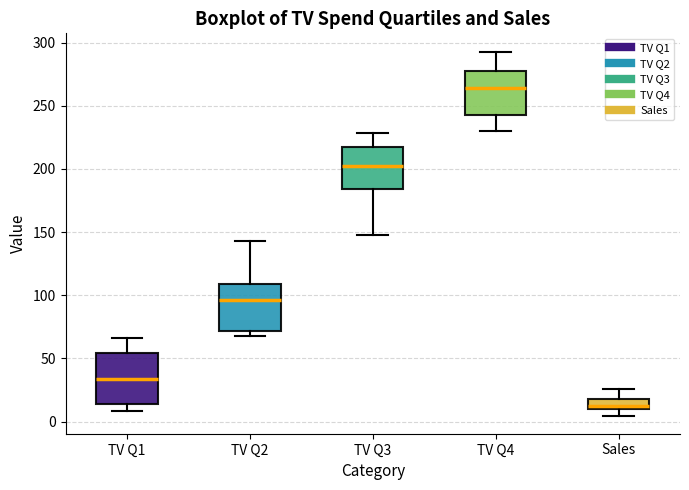

Where does the median line of the box for TV Q2 sit on the y-axis? The values are not printed on the chart, so give them approximately, as read against the axis.

95